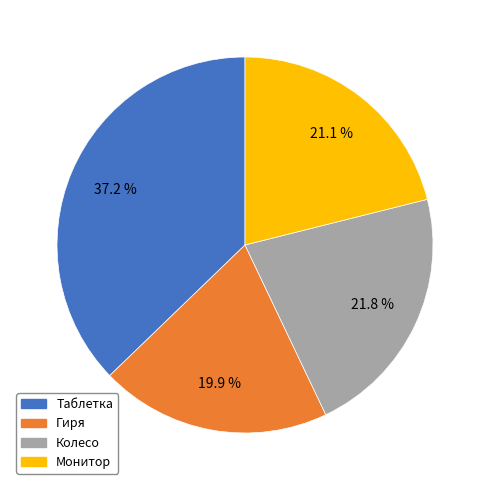

Is there any slice that represents more than half of the pie?

No